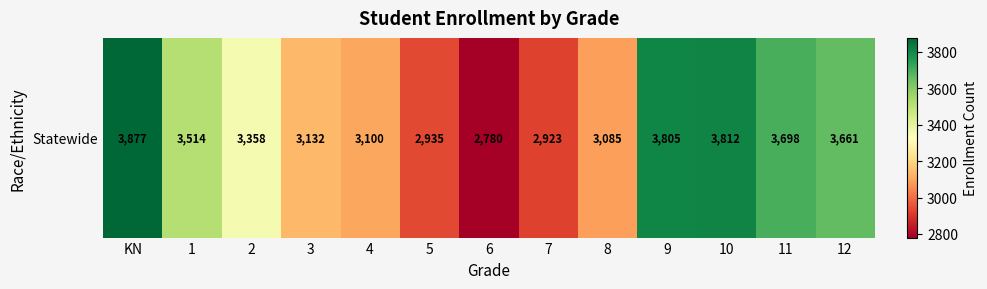

How many values exceed 3358?

6